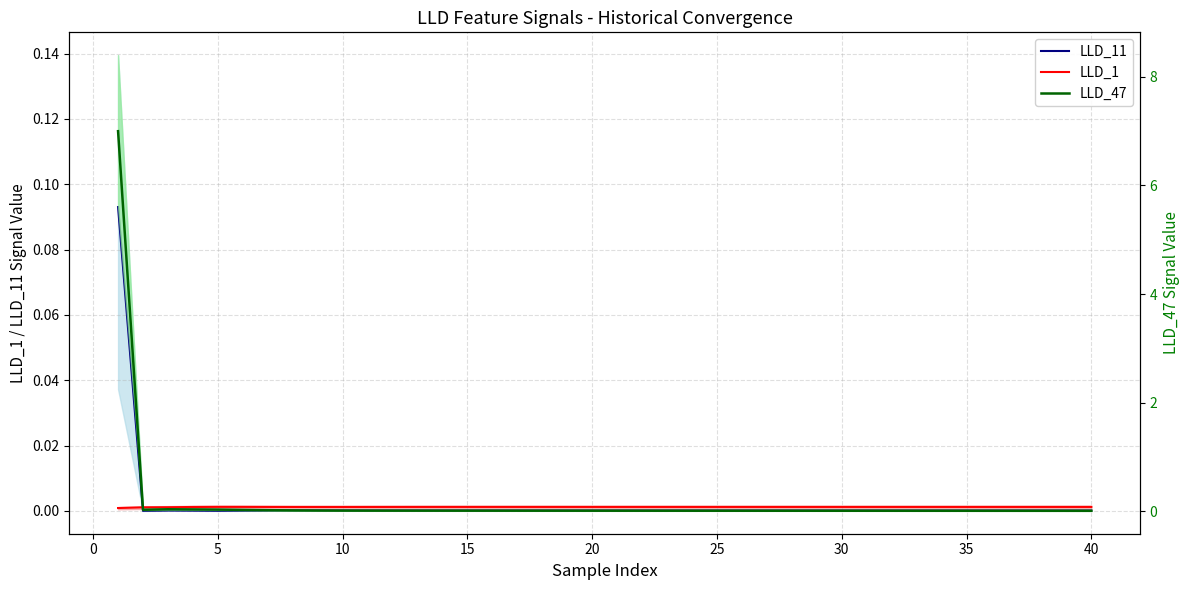

True or false: LLD_47 has a value of 0.0 at 17.

False